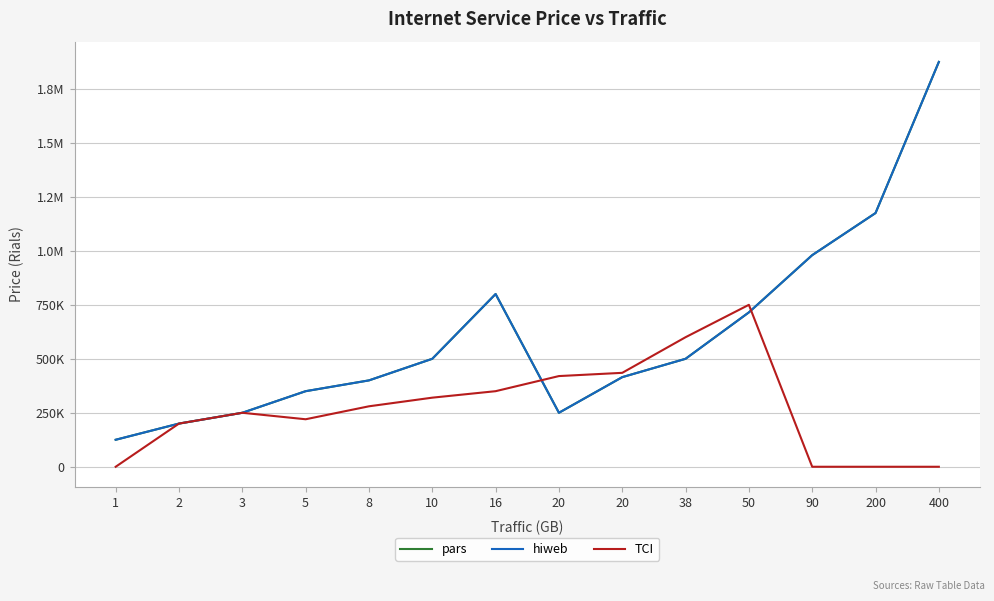

Which series has the widest spread of values?

pars